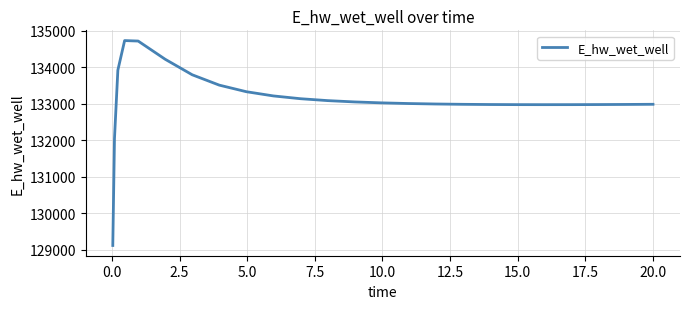

What is the maximum value shown in the chart?

134736.1